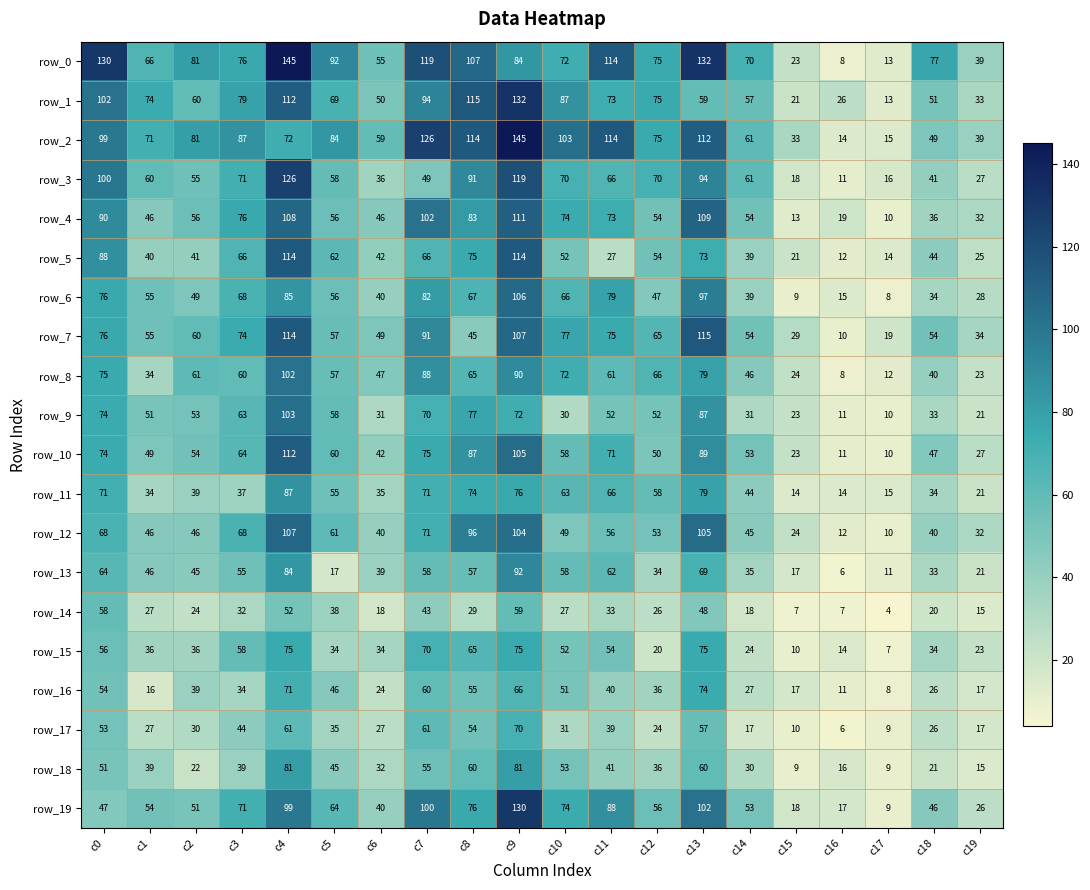

Reading right to left, list all the values displayed in this chart.

row_0: c19=39	c18=77	c17=13	c16=8	c15=23	c14=70	c13=132	c12=75	c11=114	c10=72	c9=84	c8=107	c7=119	c6=55	c5=92	c4=145	c3=76	c2=81	c1=66	c0=130
row_1: c19=33	c18=51	c17=13	c16=26	c15=21	c14=57	c13=59	c12=75	c11=73	c10=87	c9=132	c8=115	c7=94	c6=50	c5=69	c4=112	c3=79	c2=60	c1=74	c0=102
row_2: c19=39	c18=49	c17=15	c16=14	c15=33	c14=61	c13=112	c12=75	c11=114	c10=103	c9=145	c8=114	c7=126	c6=59	c5=84	c4=72	c3=87	c2=81	c1=71	c0=99
row_3: c19=27	c18=41	c17=16	c16=11	c15=18	c14=61	c13=94	c12=70	c11=66	c10=70	c9=119	c8=91	c7=49	c6=36	c5=58	c4=126	c3=71	c2=55	c1=60	c0=100
row_4: c19=32	c18=36	c17=10	c16=19	c15=13	c14=54	c13=109	c12=54	c11=73	c10=74	c9=111	c8=83	c7=102	c6=46	c5=56	c4=108	c3=76	c2=56	c1=46	c0=90
row_5: c19=25	c18=44	c17=14	c16=12	c15=21	c14=39	c13=73	c12=54	c11=27	c10=52	c9=114	c8=75	c7=66	c6=42	c5=62	c4=114	c3=66	c2=41	c1=40	c0=88
row_6: c19=28	c18=34	c17=8	c16=15	c15=9	c14=39	c13=97	c12=47	c11=79	c10=66	c9=106	c8=67	c7=82	c6=40	c5=56	c4=85	c3=68	c2=49	c1=55	c0=76
row_7: c19=34	c18=54	c17=19	c16=10	c15=29	c14=54	c13=115	c12=65	c11=75	c10=77	c9=107	c8=45	c7=91	c6=49	c5=57	c4=114	c3=74	c2=60	c1=55	c0=76
row_8: c19=23	c18=40	c17=12	c16=8	c15=24	c14=46	c13=79	c12=66	c11=61	c10=72	c9=90	c8=65	c7=88	c6=47	c5=57	c4=102	c3=60	c2=61	c1=34	c0=75
row_9: c19=21	c18=33	c17=10	c16=11	c15=23	c14=31	c13=87	c12=52	c11=52	c10=30	c9=72	c8=77	c7=70	c6=31	c5=58	c4=103	c3=63	c2=53	c1=51	c0=74
row_10: c19=27	c18=47	c17=10	c16=11	c15=23	c14=53	c13=89	c12=50	c11=71	c10=58	c9=105	c8=87	c7=75	c6=42	c5=60	c4=112	c3=64	c2=54	c1=49	c0=74
row_11: c19=21	c18=34	c17=15	c16=14	c15=14	c14=44	c13=79	c12=58	c11=66	c10=63	c9=76	c8=74	c7=71	c6=35	c5=55	c4=87	c3=37	c2=39	c1=34	c0=71
row_12: c19=32	c18=40	c17=10	c16=12	c15=24	c14=45	c13=105	c12=53	c11=56	c10=49	c9=104	c8=96	c7=71	c6=40	c5=61	c4=107	c3=68	c2=46	c1=46	c0=68
row_13: c19=21	c18=33	c17=11	c16=6	c15=17	c14=35	c13=69	c12=34	c11=62	c10=58	c9=92	c8=57	c7=58	c6=39	c5=17	c4=84	c3=55	c2=45	c1=46	c0=64
row_14: c19=15	c18=20	c17=4	c16=7	c15=7	c14=18	c13=48	c12=26	c11=33	c10=27	c9=59	c8=29	c7=43	c6=18	c5=38	c4=52	c3=32	c2=24	c1=27	c0=58
row_15: c19=23	c18=34	c17=7	c16=14	c15=10	c14=24	c13=75	c12=20	c11=54	c10=52	c9=75	c8=65	c7=70	c6=34	c5=34	c4=75	c3=58	c2=36	c1=36	c0=56
row_16: c19=17	c18=26	c17=8	c16=11	c15=17	c14=27	c13=74	c12=36	c11=40	c10=51	c9=66	c8=55	c7=60	c6=24	c5=46	c4=71	c3=34	c2=39	c1=16	c0=54
row_17: c19=17	c18=26	c17=9	c16=6	c15=10	c14=17	c13=57	c12=24	c11=39	c10=31	c9=70	c8=54	c7=61	c6=27	c5=35	c4=61	c3=44	c2=30	c1=27	c0=53
row_18: c19=15	c18=21	c17=9	c16=16	c15=9	c14=30	c13=60	c12=36	c11=41	c10=53	c9=81	c8=60	c7=55	c6=32	c5=45	c4=81	c3=39	c2=22	c1=39	c0=51
row_19: c19=26	c18=46	c17=9	c16=17	c15=18	c14=53	c13=102	c12=56	c11=88	c10=74	c9=130	c8=76	c7=100	c6=40	c5=64	c4=99	c3=71	c2=51	c1=54	c0=47